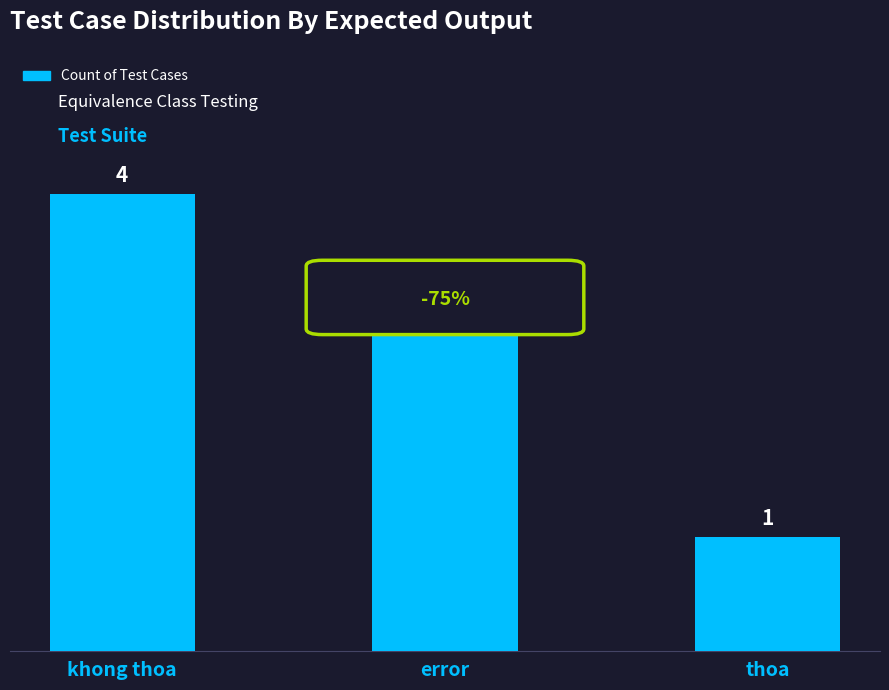

Is it true that the value at thoa is 1?

True